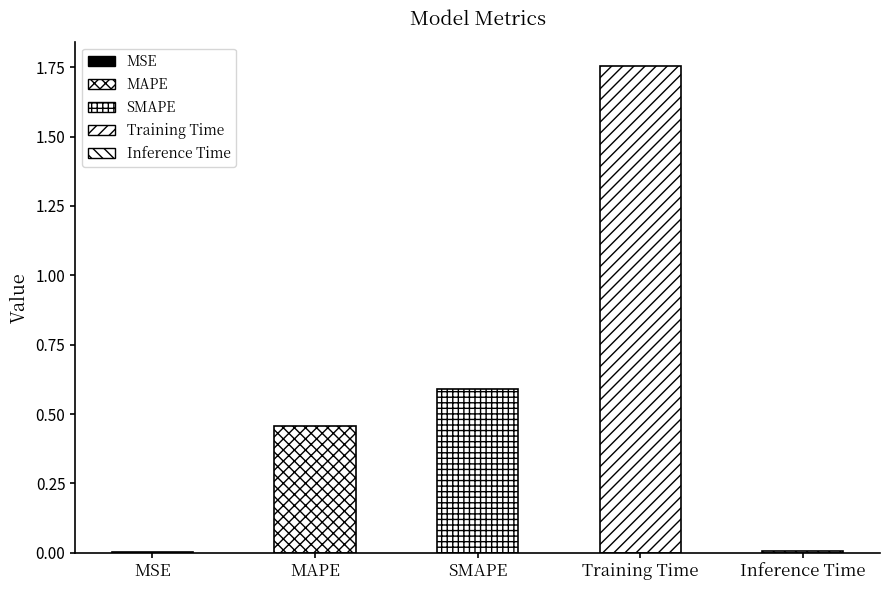

What is the difference between the maximum and minimum values?

1.8